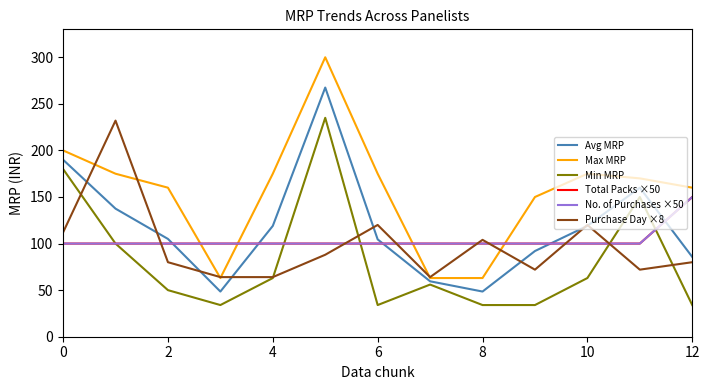

True or false: Max MRP has more than 0 points higher than both neighbors.

True